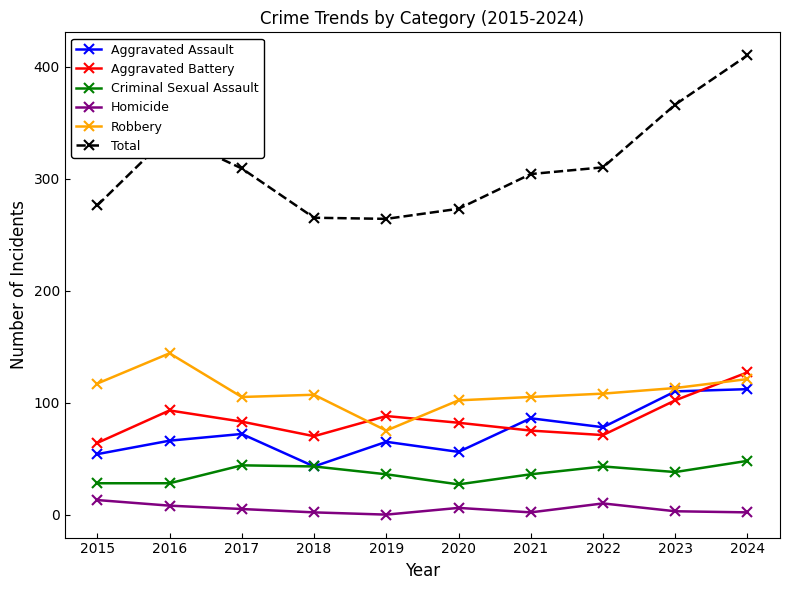

At 2020, list the series in order from smallest to largest.

Homicide, Criminal Sexual Assault, Aggravated Assault, Aggravated Battery, Robbery, Total